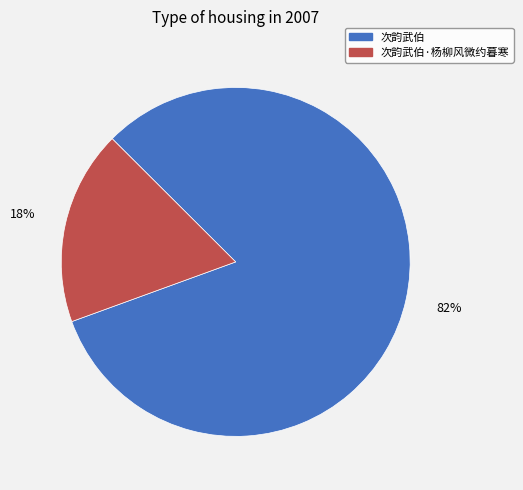

Is there any slice that represents more than half of the pie?

Yes